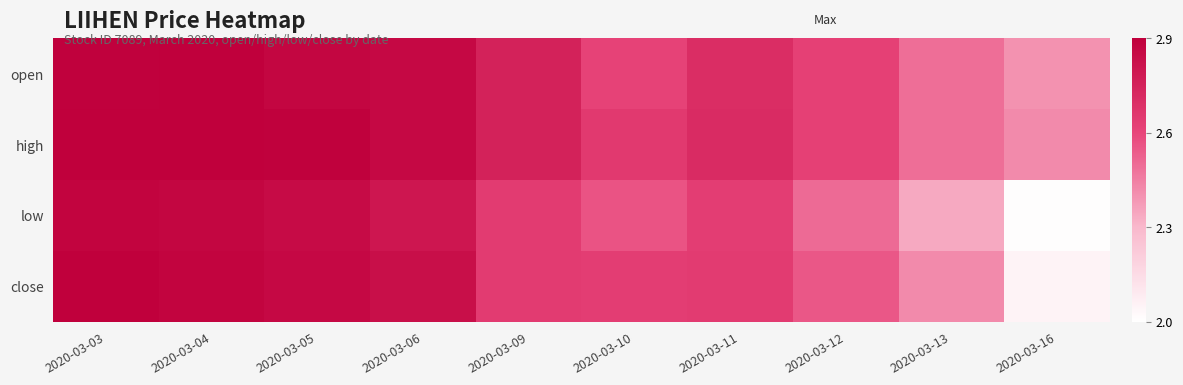

Which has a higher value, 2020-03-11 or 2020-03-04?

2020-03-04